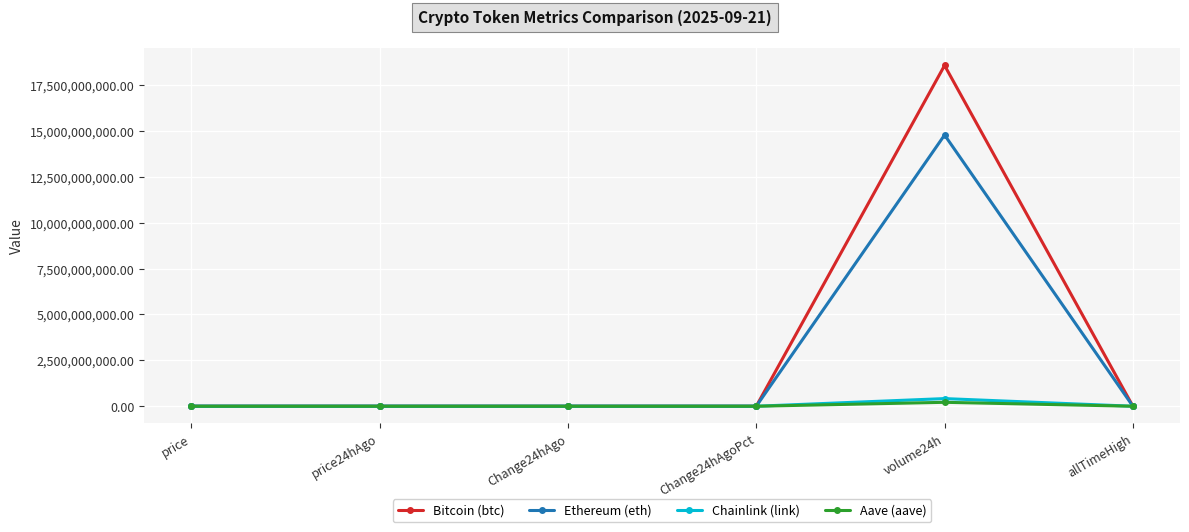

What is the label of the 1st point from the left?

price